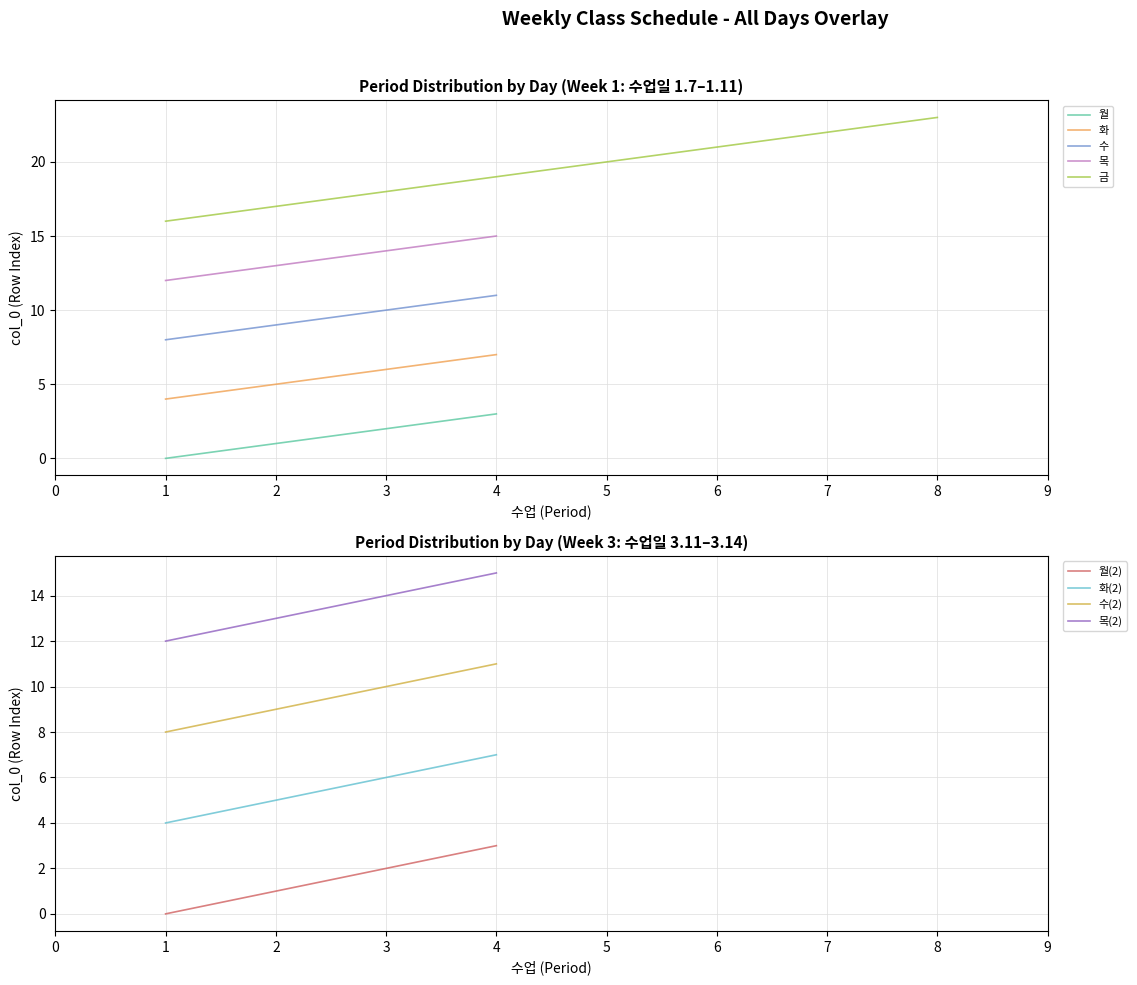

True or false: 목 and 화 intersect in this chart.

False